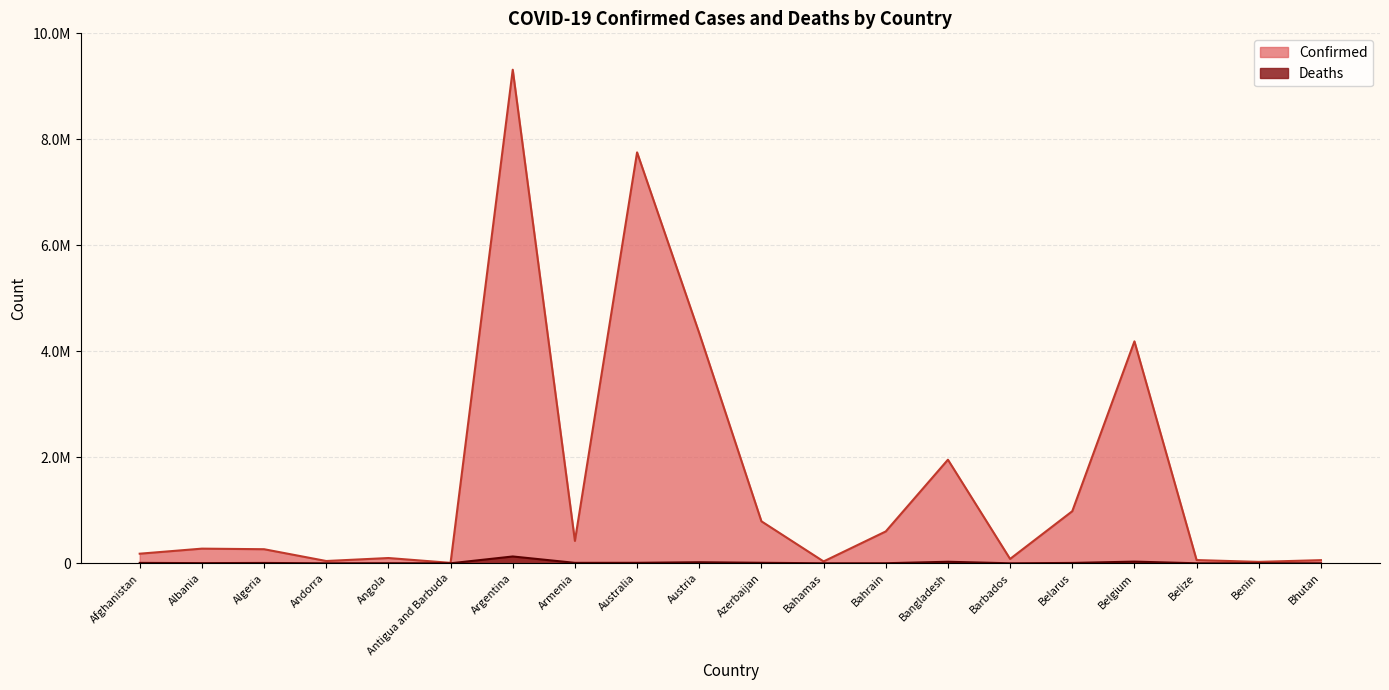

What value does the Deaths series have at Andorra, to the nearest 10?

150